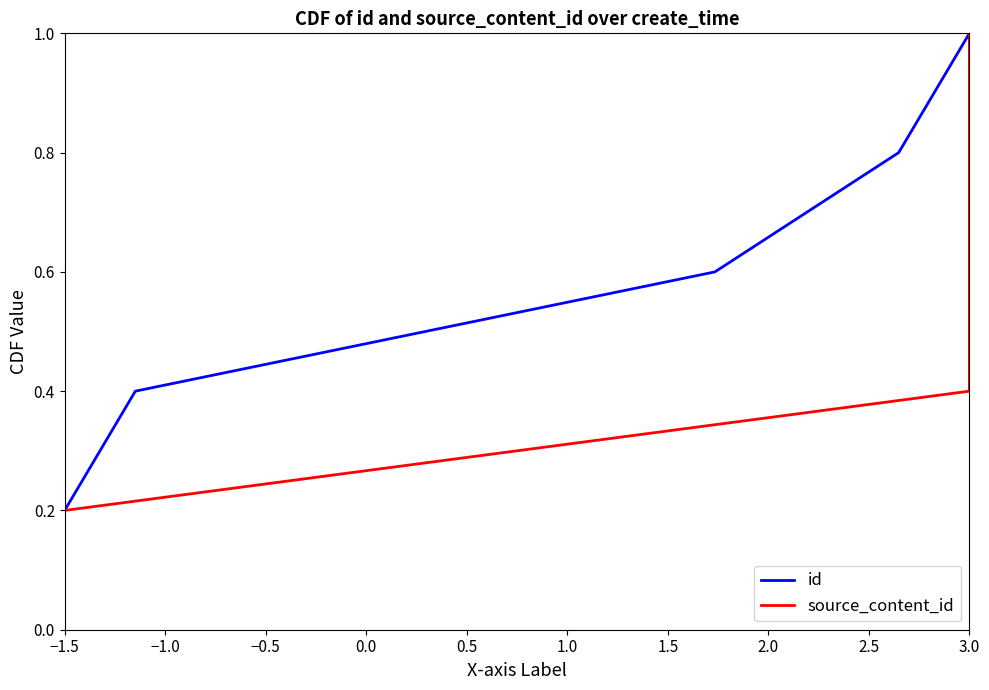

At how many categories does at least one series exceed 0?

5